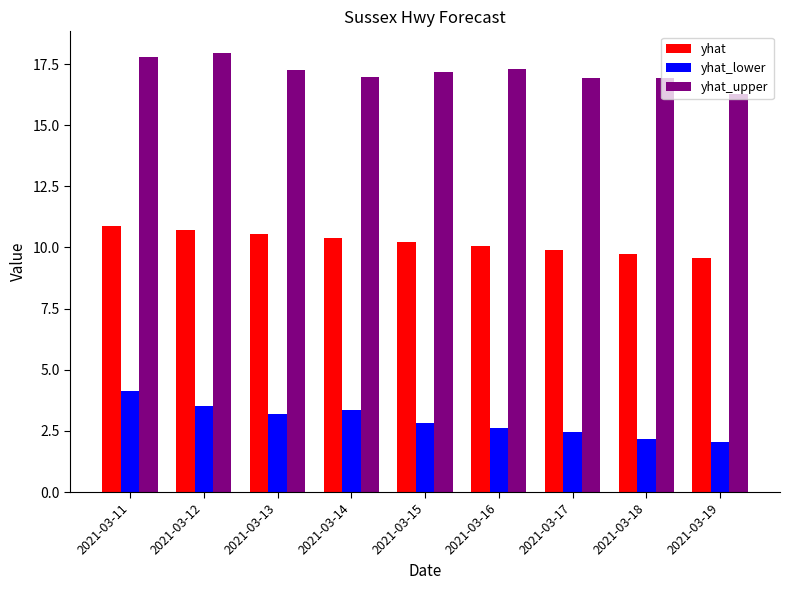

What are all the series names shown in the legend?

yhat, yhat_lower, yhat_upper